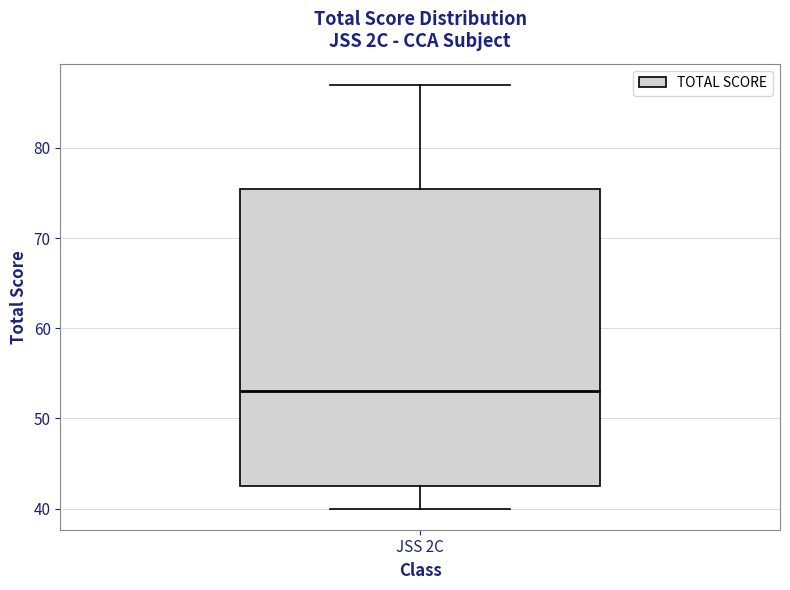

Where does the upper whisker of the box for JSS 2C end on the y-axis? The values are not printed on the chart, so give them approximately, as read against the axis.

87